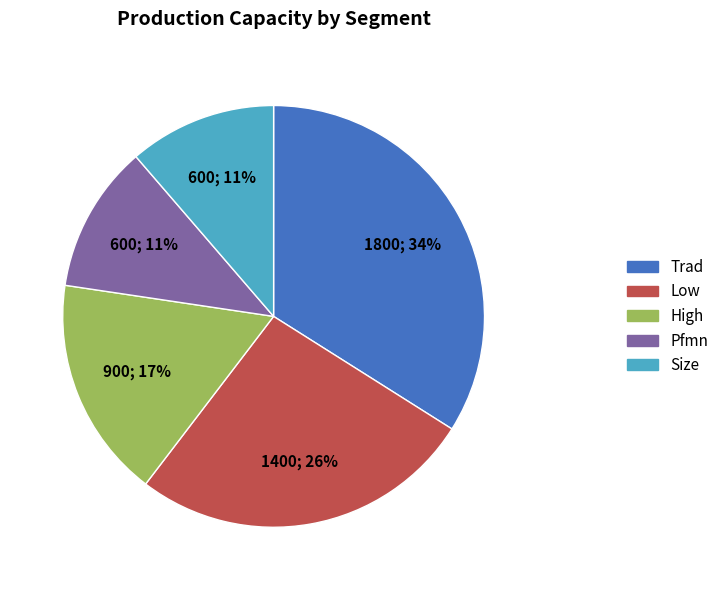

To the nearest percent, what is the difference between the largest and smallest slice percentages?

23%